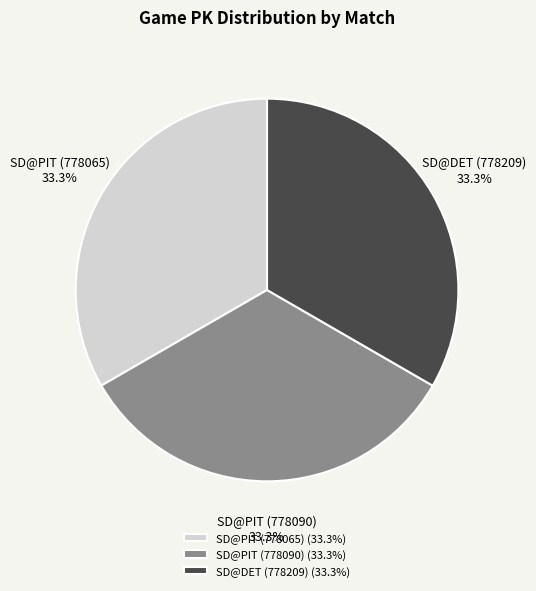

Count the number of slices in the pie.

3